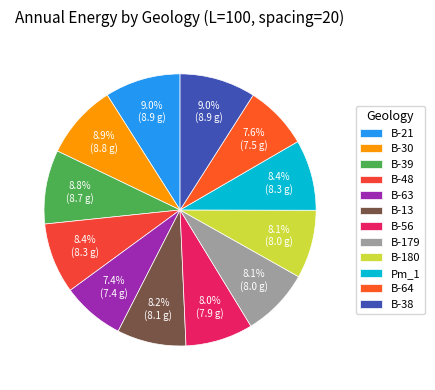

Does any single category account for the majority?

No